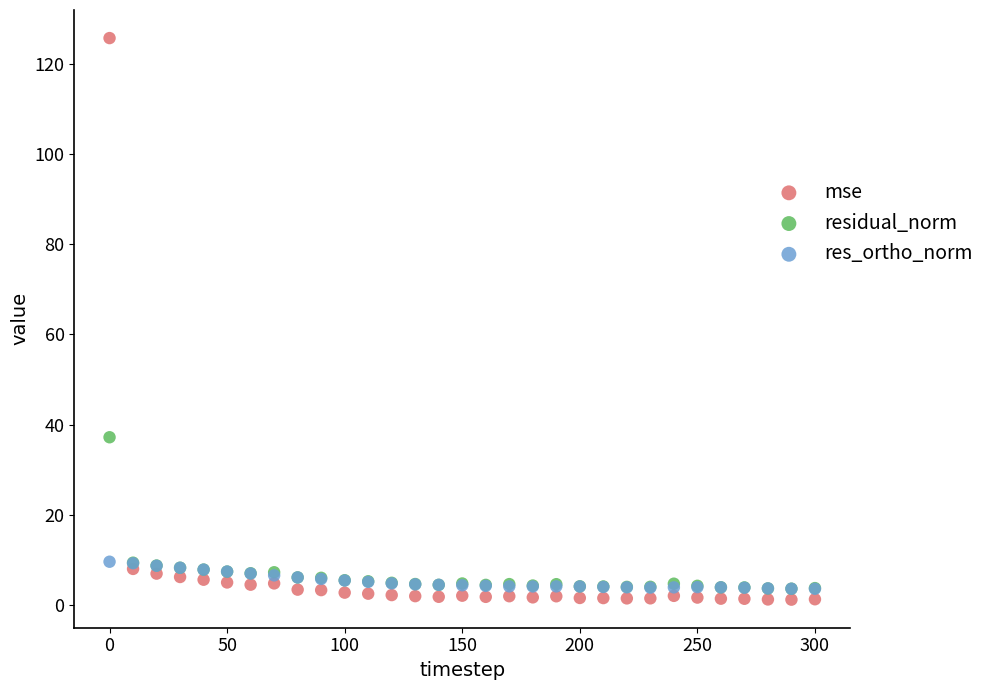

Which series has the widest spread of Y values?

mse